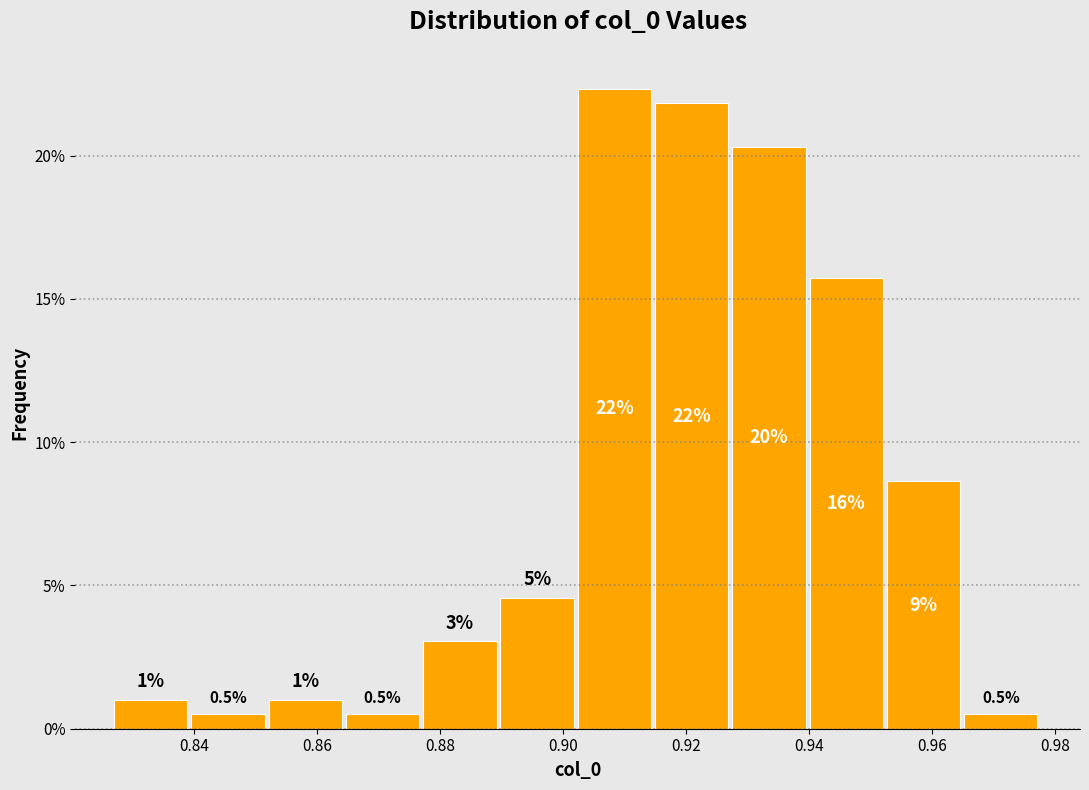

Which range on the x-axis has the tallest bar?

0.902 to 0.914